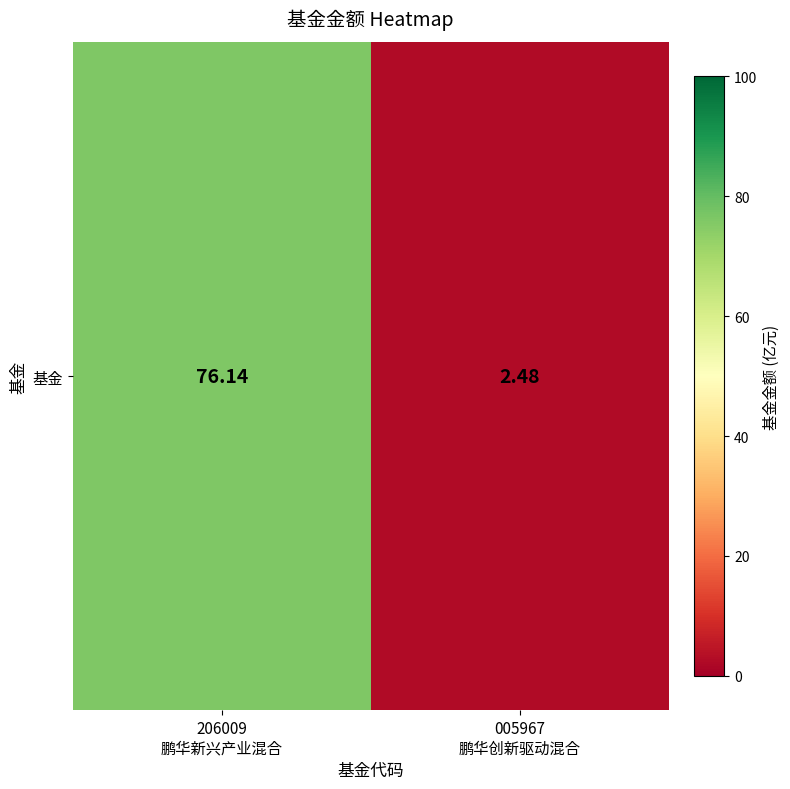

What is the change in value from 206009
鹏华新兴产业混合 to 005967
鹏华创新驱动混合?

-73.7